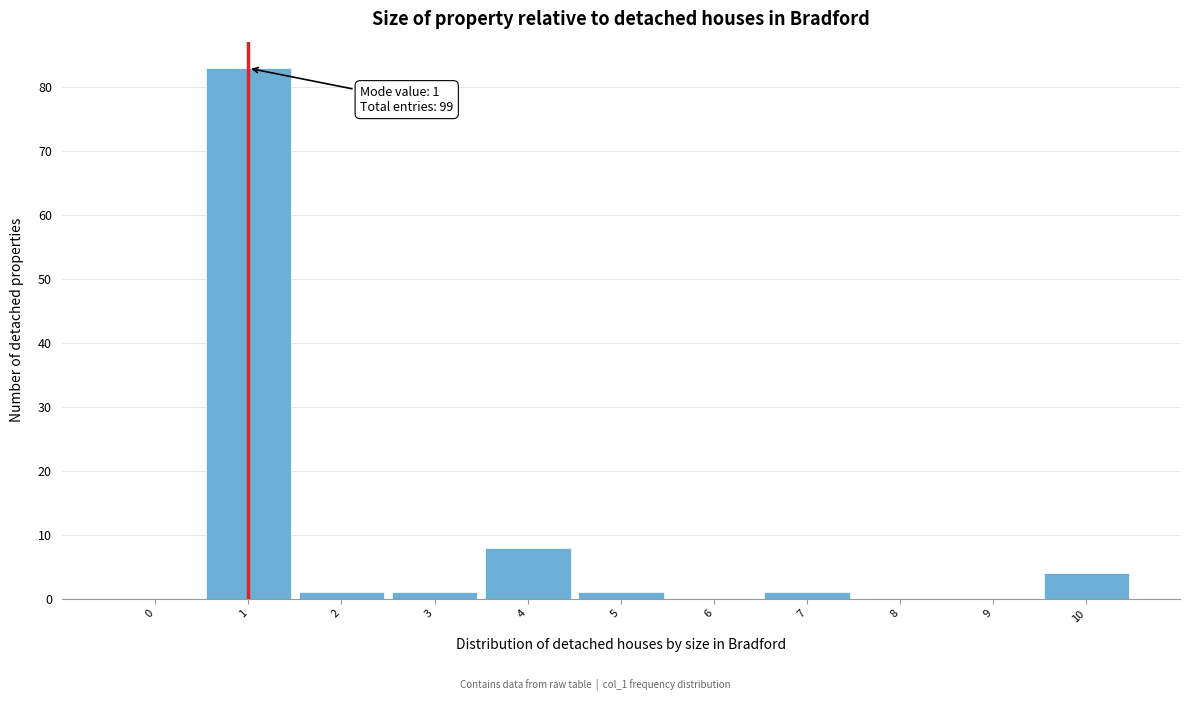

Over which range of the x-axis is the bar tallest?

0.5 to 1.5